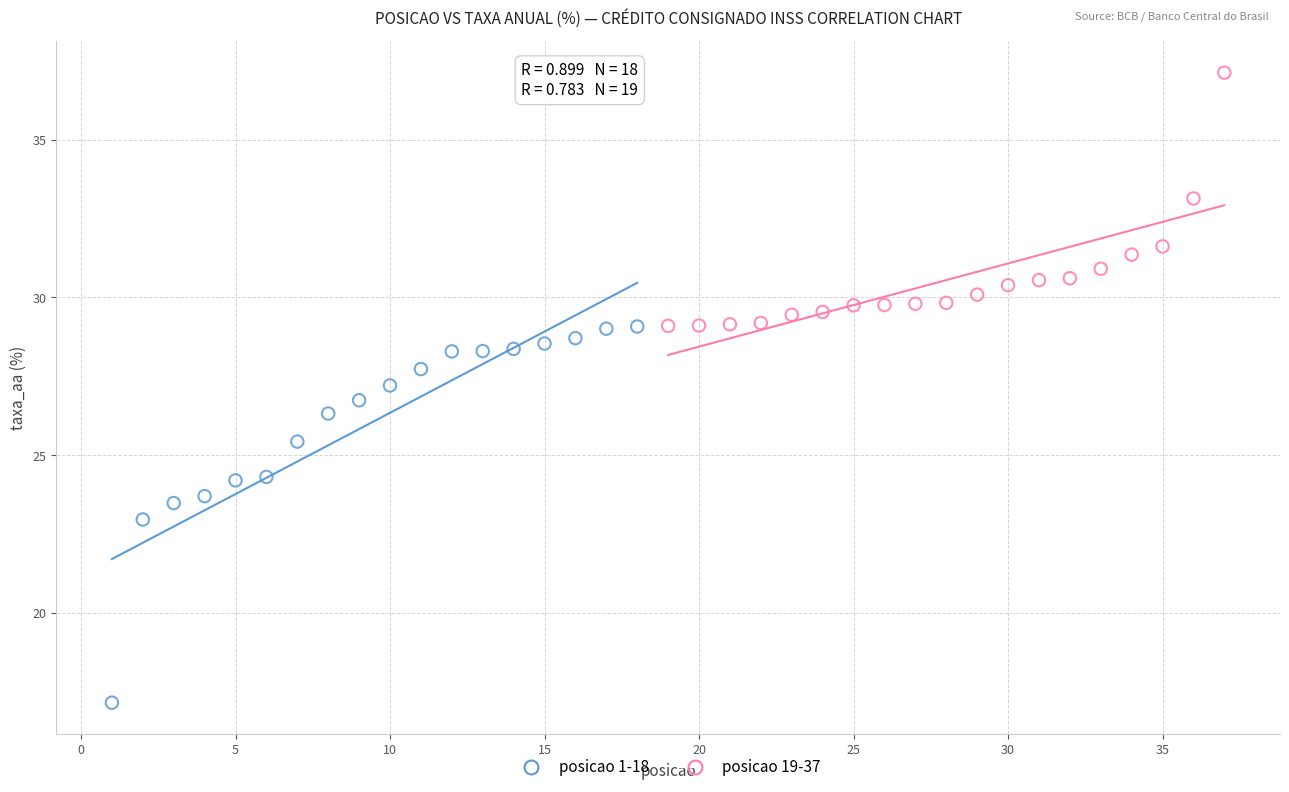

What are all the series names shown in the legend?

posicao 1-18, posicao 19-37